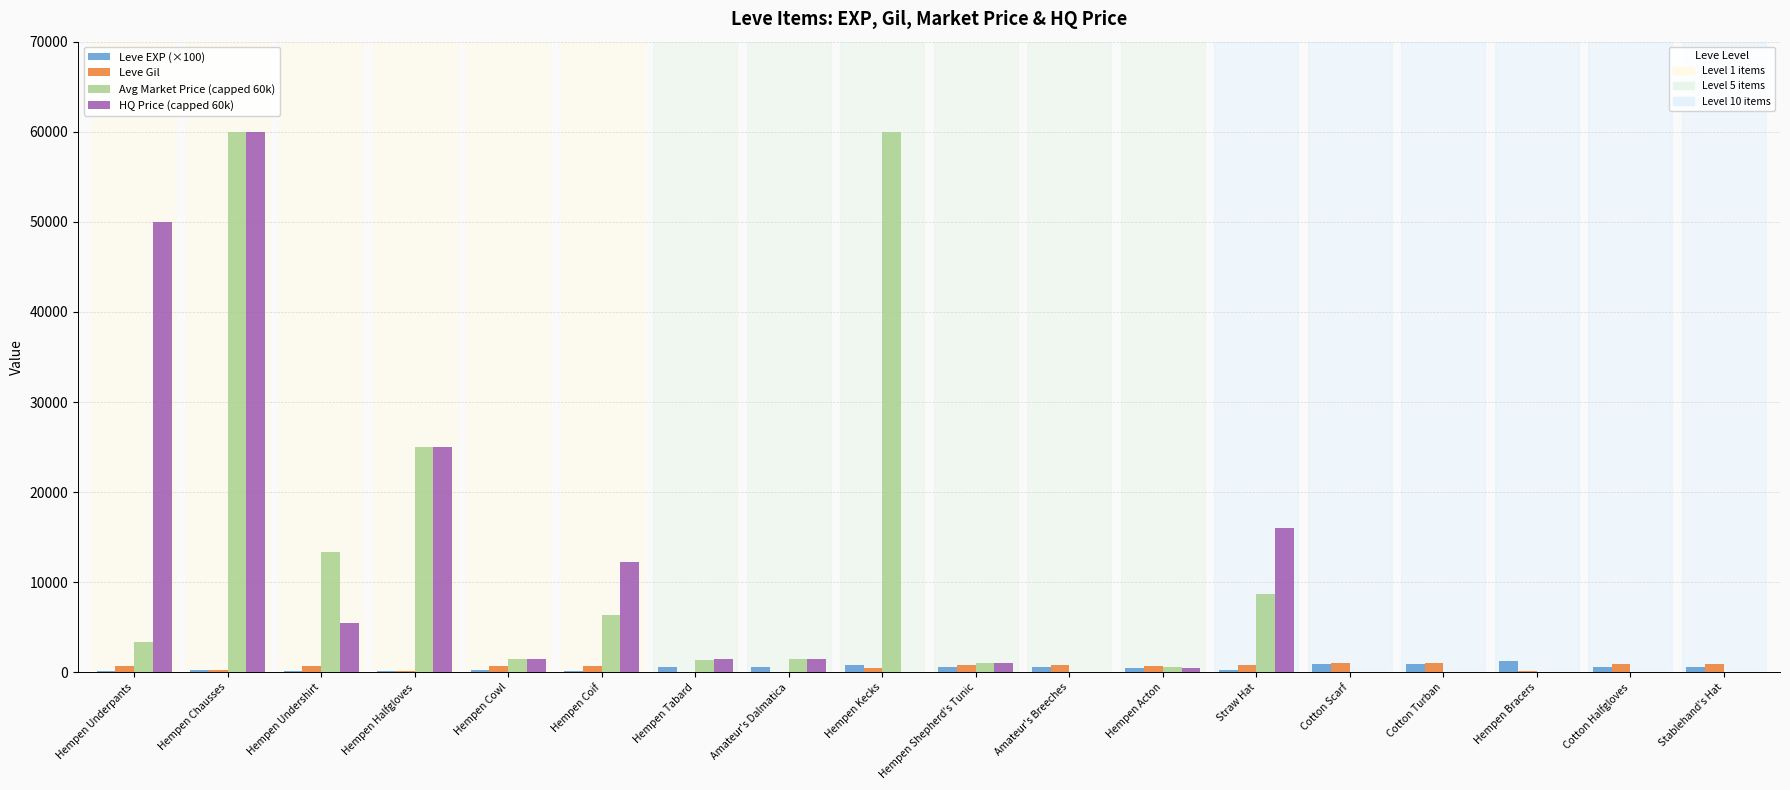

Is it true that HQ Price (capped 60k) equals 0 at Cotton Scarf?

True